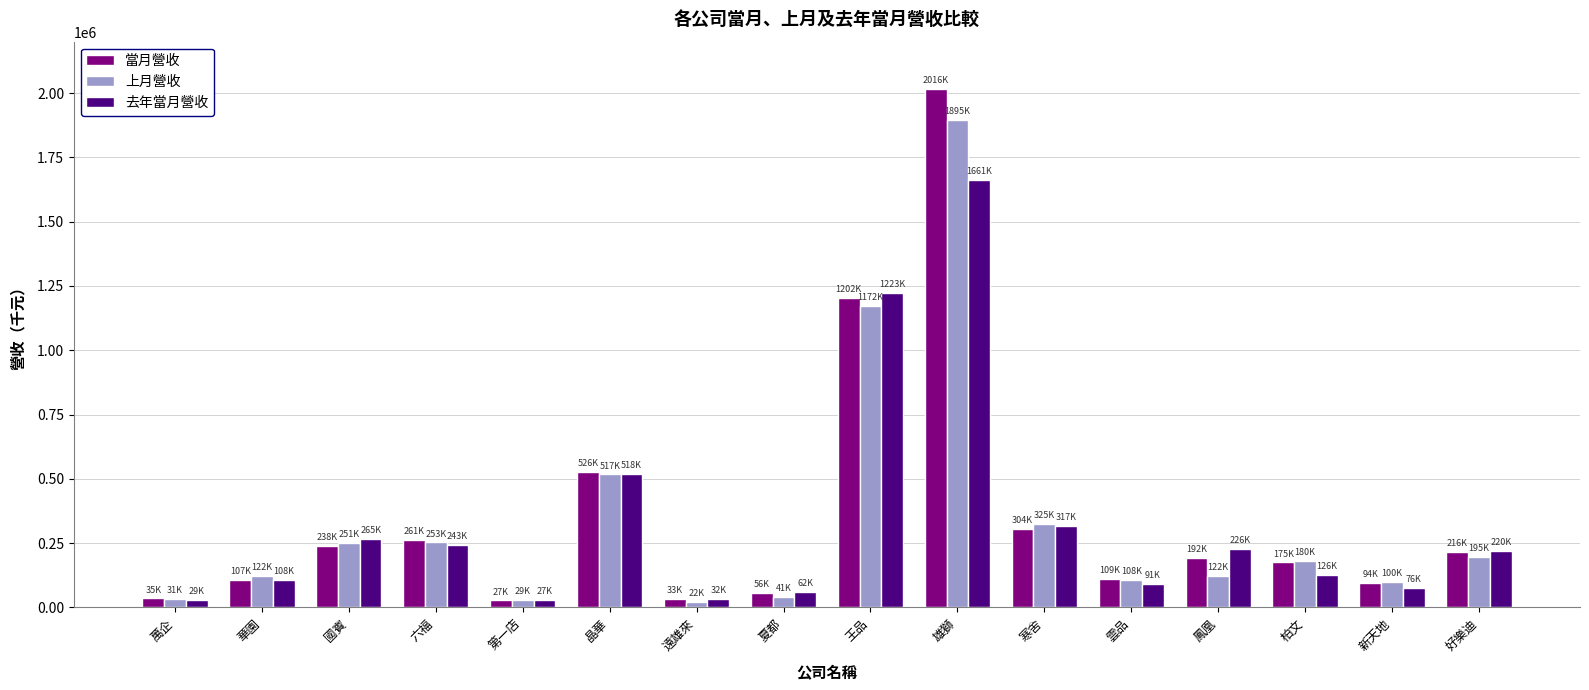

How many distinct data groups are displayed?

3